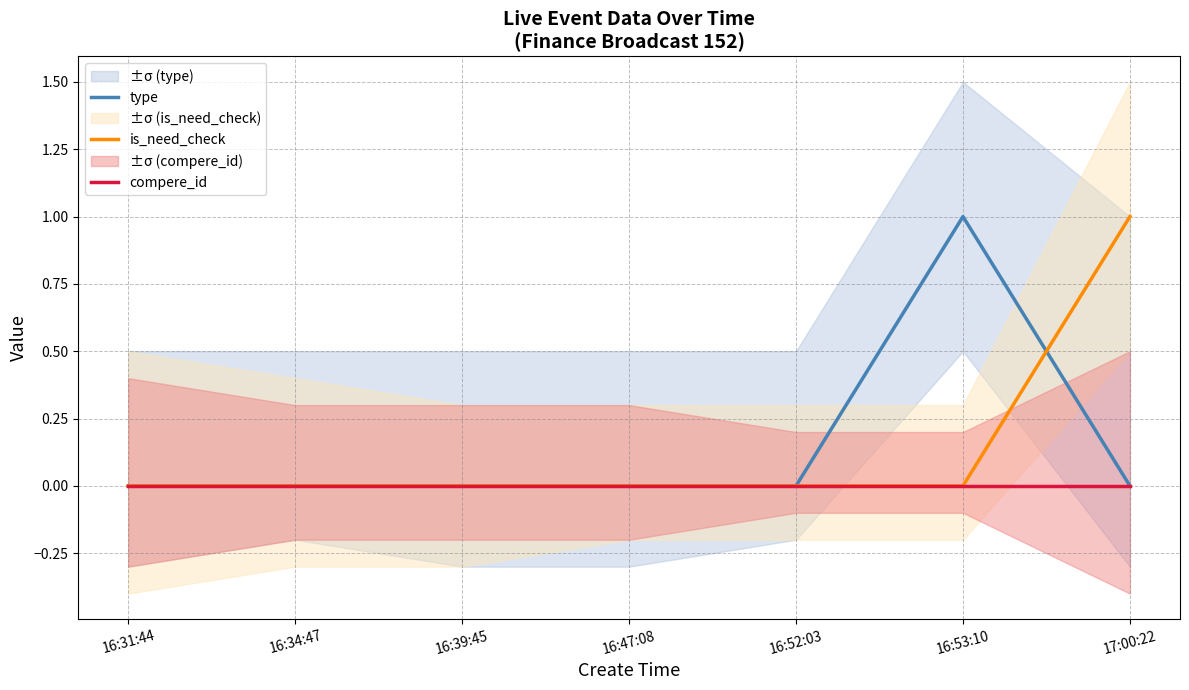

Is this an area chart (filled region under the line)?

No